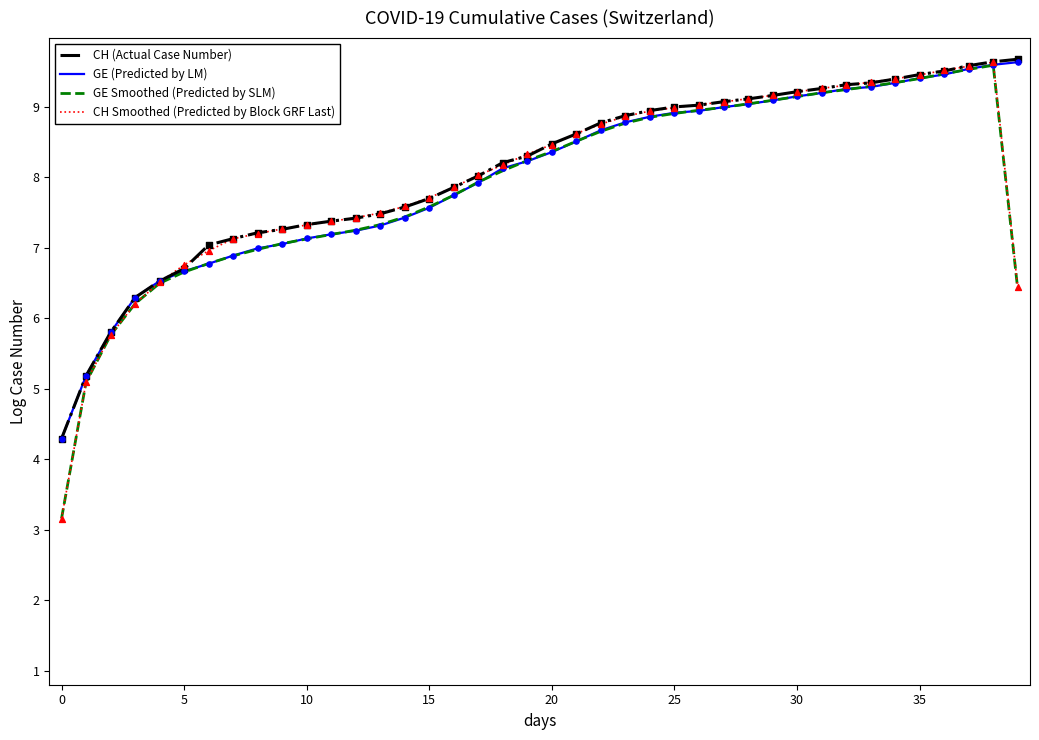

Which series has the widest spread of values?

CH Smoothed (Predicted by Block GRF Last)